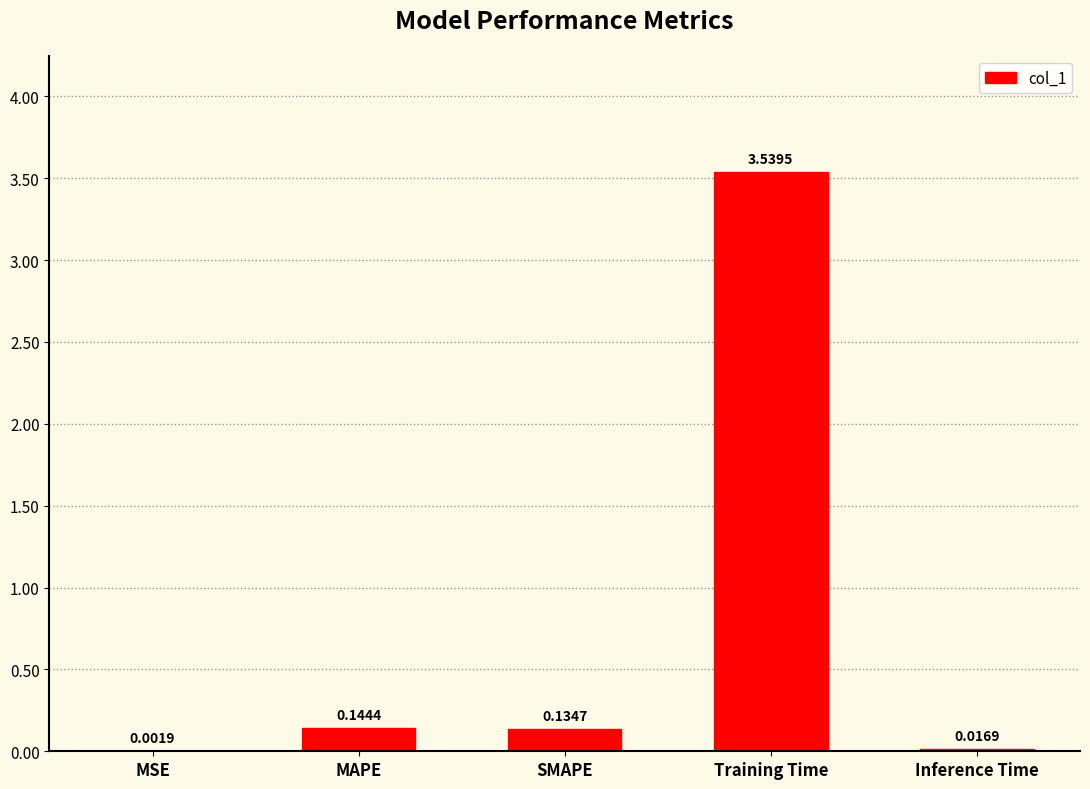

What is the sum of all values?

3.8